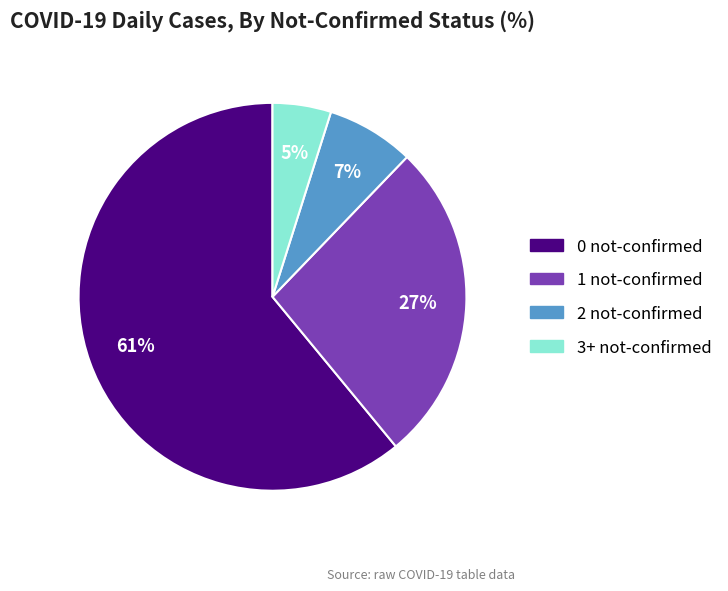

What percentage is the 1 slice, to the nearest percent?

27%